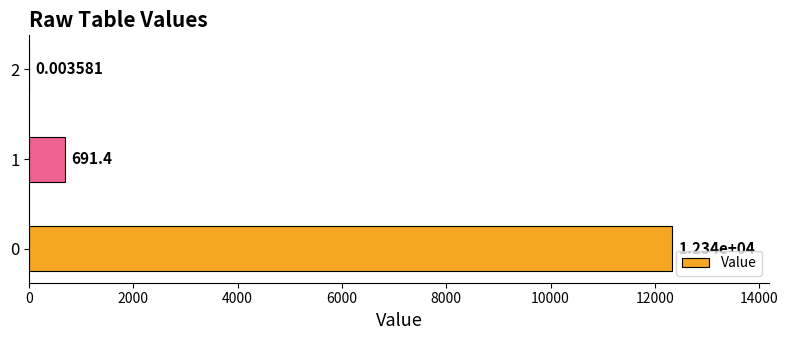

What is the change in value from 0 to 2?

-12336.8